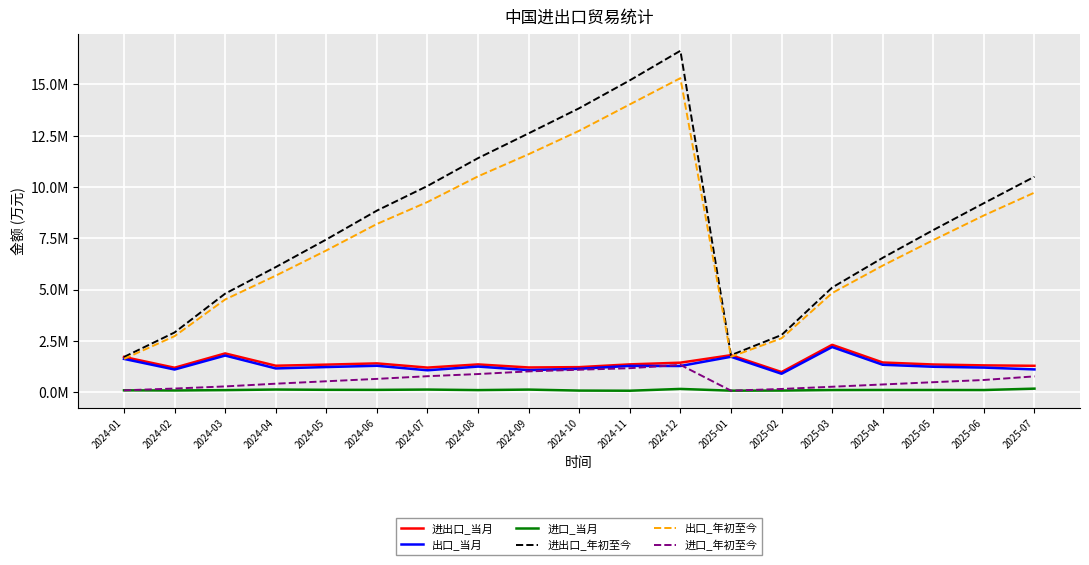

What is the difference between the 进出口_当月 values at 2024-01 and 2024-06?

312236.2